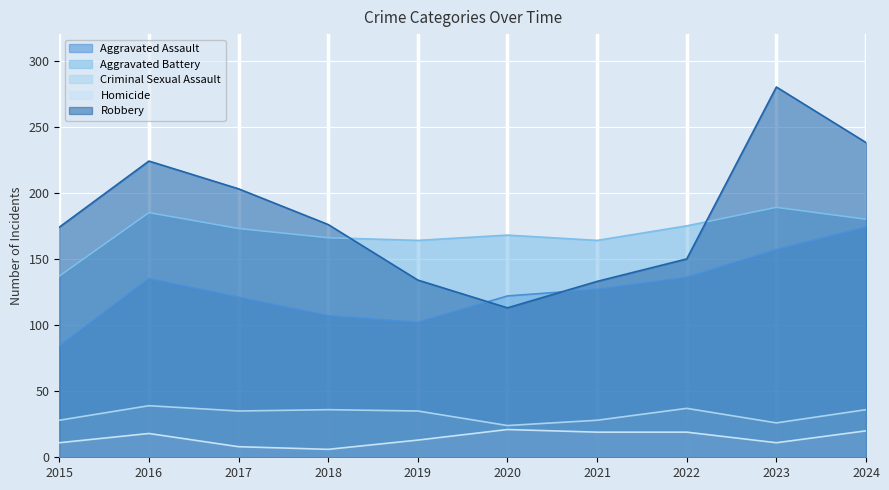

Which series has the largest range (max minus min)?

Robbery